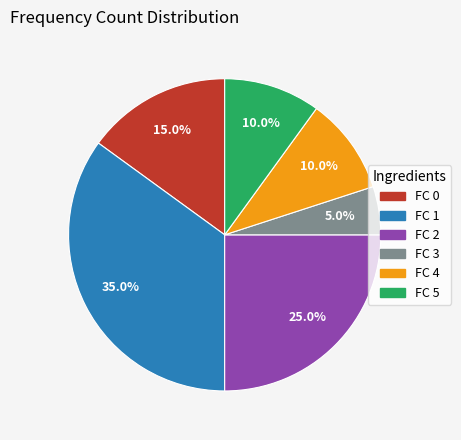

True or false: FC 0 accounts for 27% of the total.

False